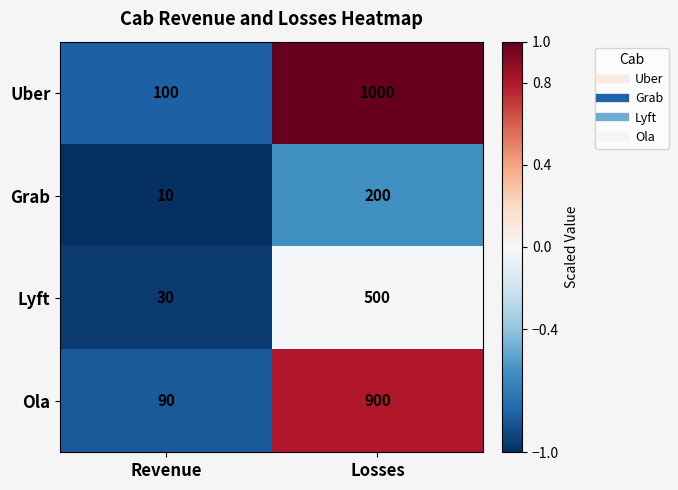

What is the difference between the highest and lowest values at Revenue?

90